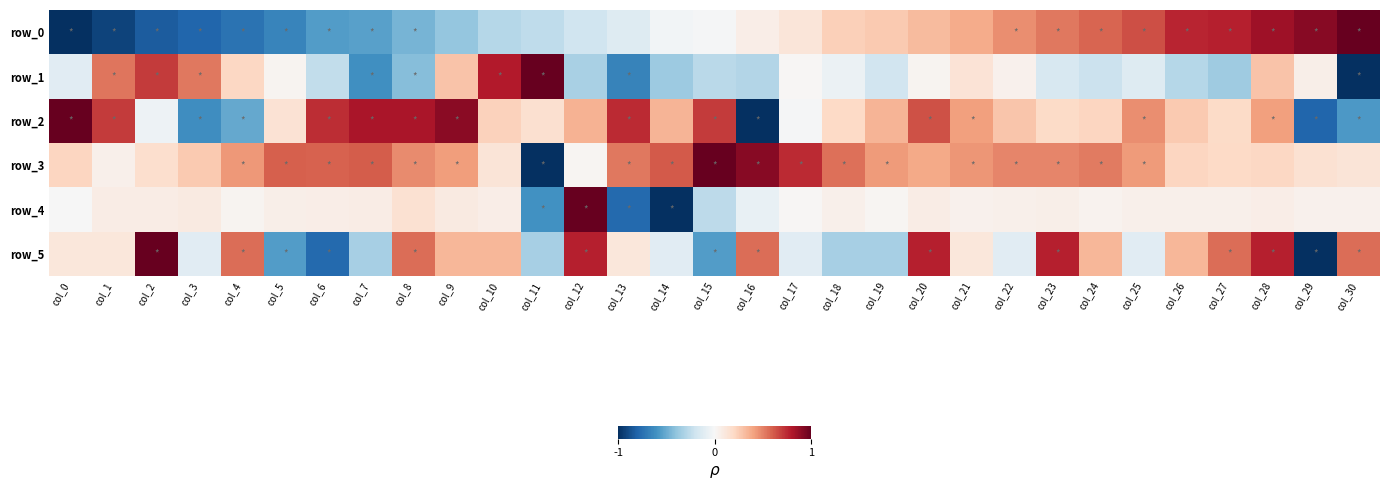

Reading left to right, extract all data points from this chart.

row_0: -1.0	-0.9	-0.8	-0.8	-0.7	-0.7	-0.6	-0.5	-0.5	-0.4	-0.3	-0.3	-0.2	-0.1	-0.0	-0.0	0.1	0.1	0.2	0.3	0.3	0.4	0.5	0.5	0.6	0.6	0.8	0.8	0.9	0.9	1.0
row_1: -0.1	0.5	0.7	0.5	0.2	0.0	-0.2	-0.6	-0.4	0.3	0.8	1.0	-0.3	-0.7	-0.4	-0.3	-0.3	0.0	-0.1	-0.2	0.0	0.1	0.0	-0.2	-0.2	-0.1	-0.3	-0.4	0.3	0.1	-1.0
row_2: 1.0	0.7	-0.1	-0.6	-0.5	0.1	0.7	0.8	0.8	0.9	0.2	0.2	0.4	0.7	0.3	0.7	-1.0	-0.0	0.2	0.3	0.6	0.4	0.3	0.2	0.2	0.5	0.3	0.2	0.4	-0.8	-0.6
row_3: 0.2	0.0	0.2	0.3	0.4	0.6	0.6	0.6	0.5	0.4	0.1	-1.0	0.0	0.5	0.6	1.0	0.9	0.7	0.6	0.4	0.4	0.4	0.5	0.5	0.5	0.4	0.2	0.2	0.2	0.2	0.1
row_4: -0.0	0.1	0.1	0.1	0.0	0.1	0.1	0.1	0.2	0.1	0.1	-0.6	1.0	-0.8	-1.0	-0.3	-0.1	0.0	0.1	0.0	0.1	0.0	0.1	0.1	0.0	0.1	0.1	0.1	0.1	0.0	0.0
row_5: 0.1	0.1	1.0	-0.1	0.6	-0.6	-0.8	-0.3	0.6	0.3	0.3	-0.3	0.8	0.1	-0.1	-0.6	0.6	-0.1	-0.3	-0.3	0.8	0.1	-0.1	0.8	0.3	-0.1	0.3	0.6	0.8	-1.0	0.6